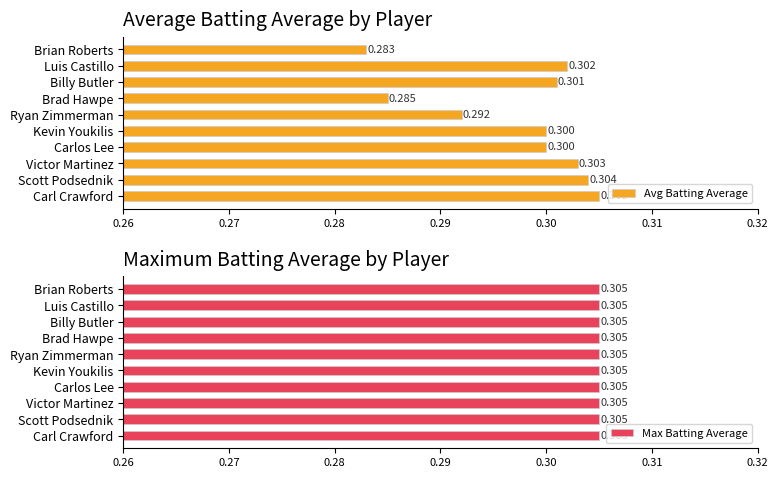

Which category has the highest value in the Avg Batting Average series?

Carl Crawford